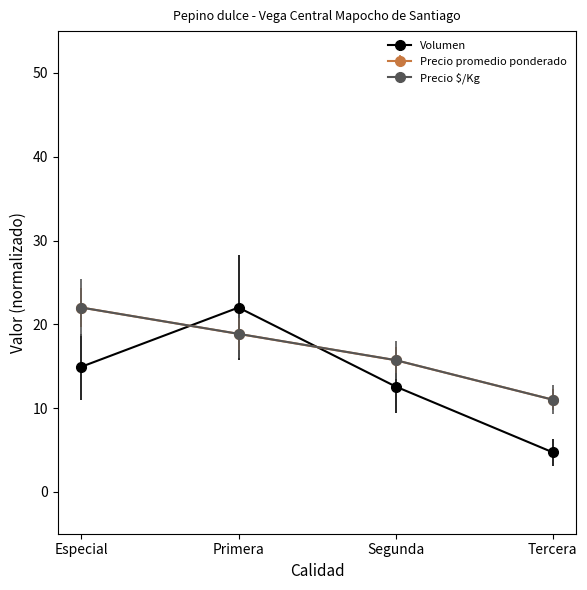

What is the label of the 3rd point from the left?

Segunda